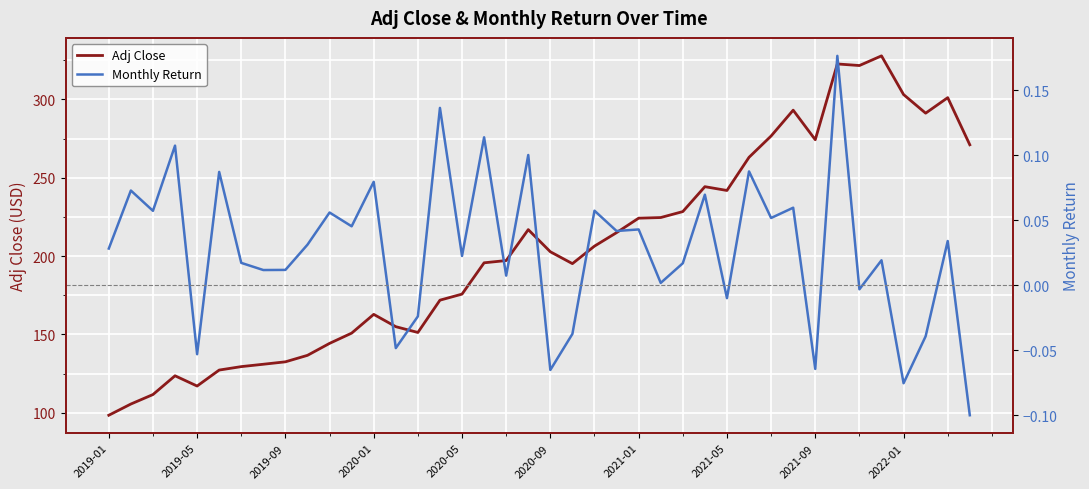

How many interior local peaks does the Adj Close series have?

8